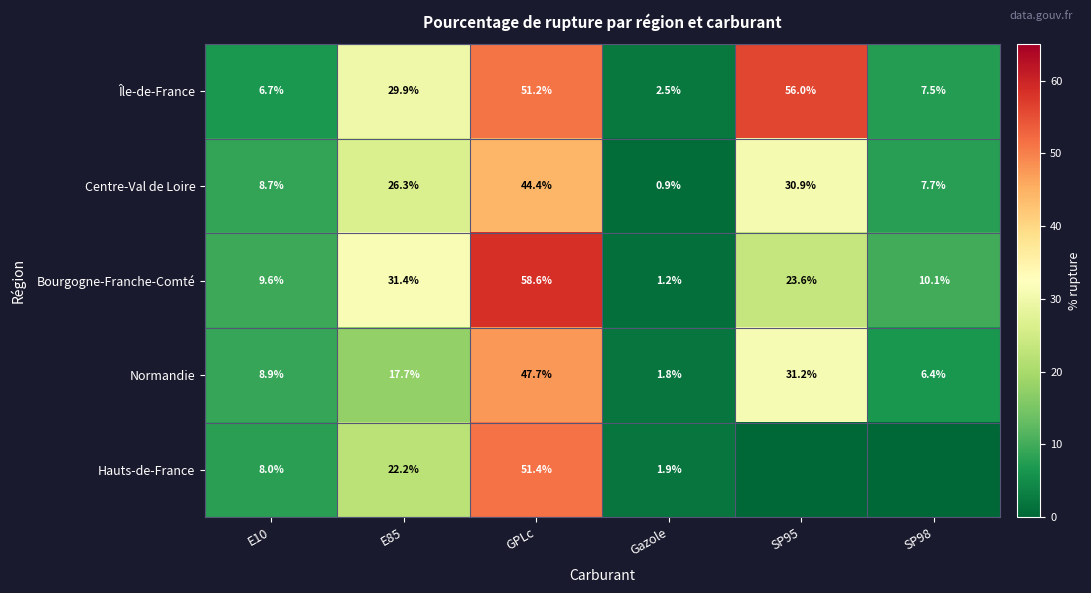

The Bourgogne-Franche-Comté series shows 0.7 at Gazole. True or false?

False